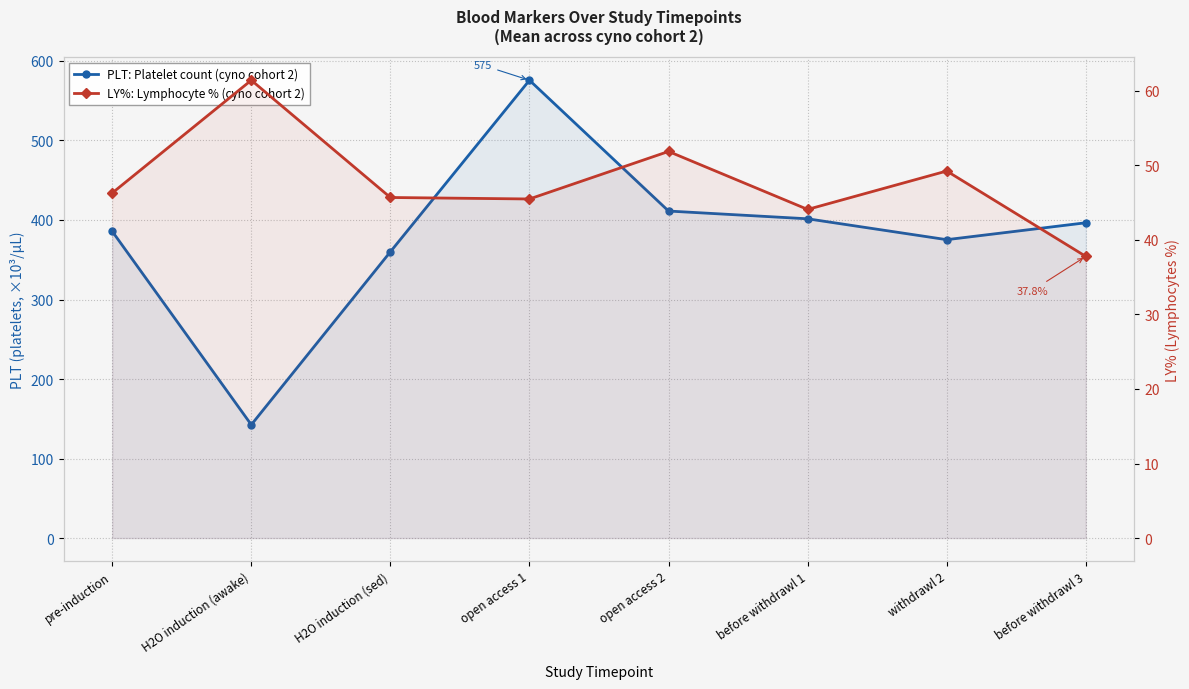

True or false: PLT: Platelet count (cyno cohort 2) and LY%: Lymphocyte % (cyno cohort 2) intersect in this chart.

False